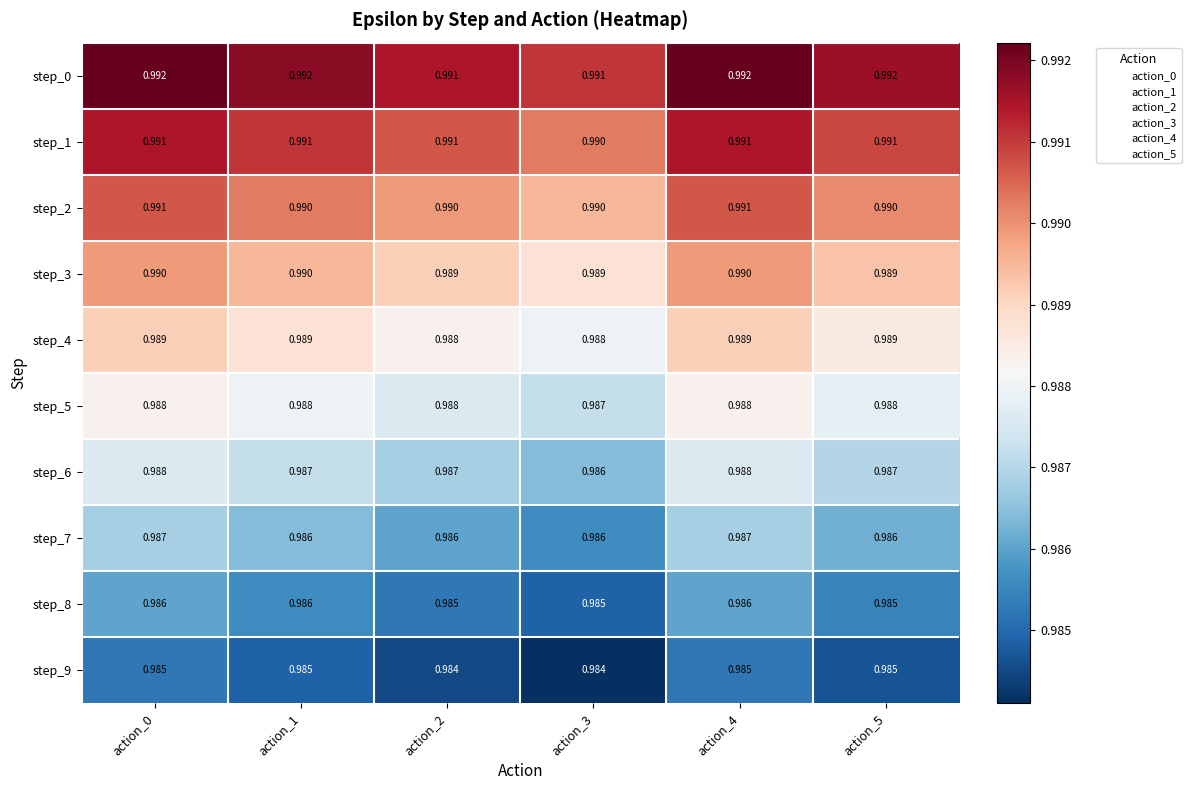

At which category is the sum across all series the highest?

action_0